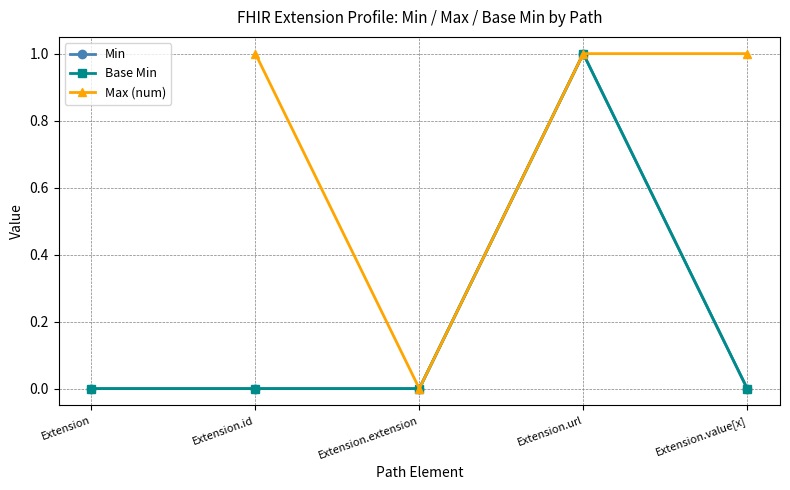

True or false: Base Min and Max (num) intersect in this chart.

False